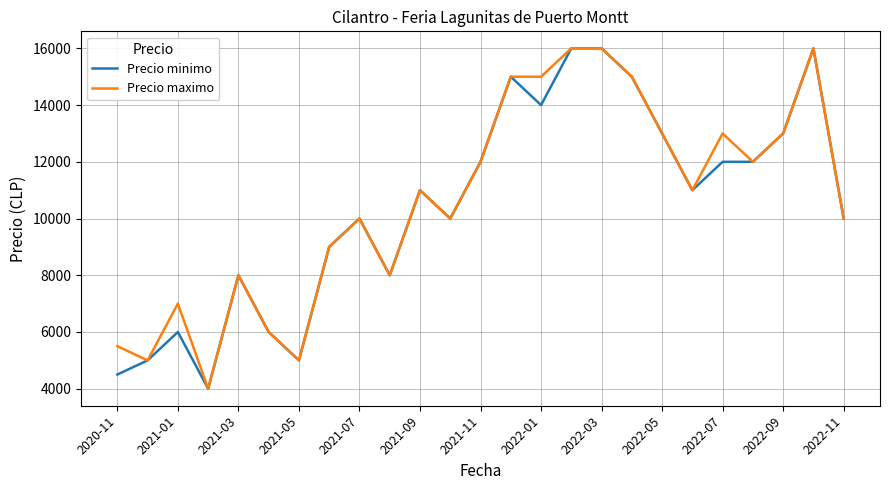

What is the maximum value shown in the chart?

16000